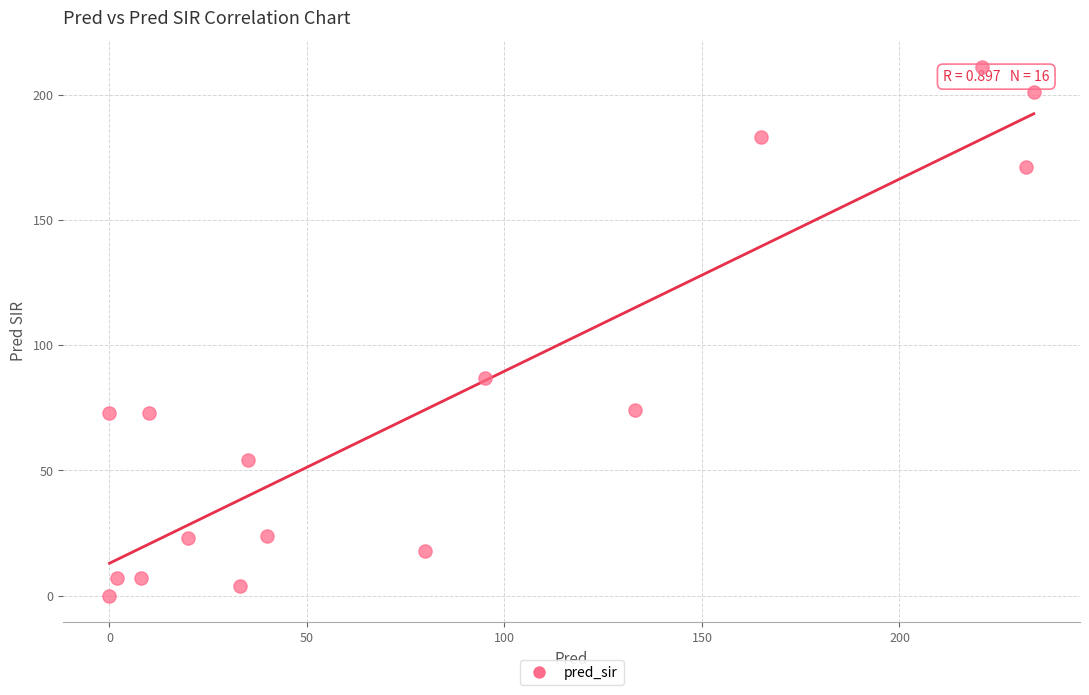

What Y value in the scatter plot is closest to 105?

87